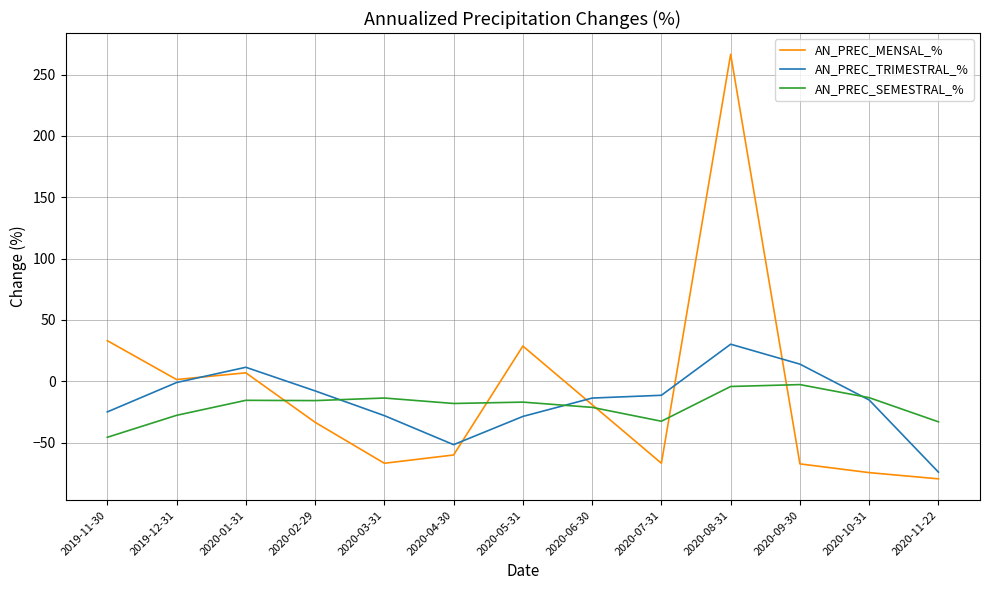

Is the value of AN_PREC_SEMESTRAL_% at 2020-10-31 greater than the value of AN_PREC_MENSAL_% at 2020-11-22?

Yes